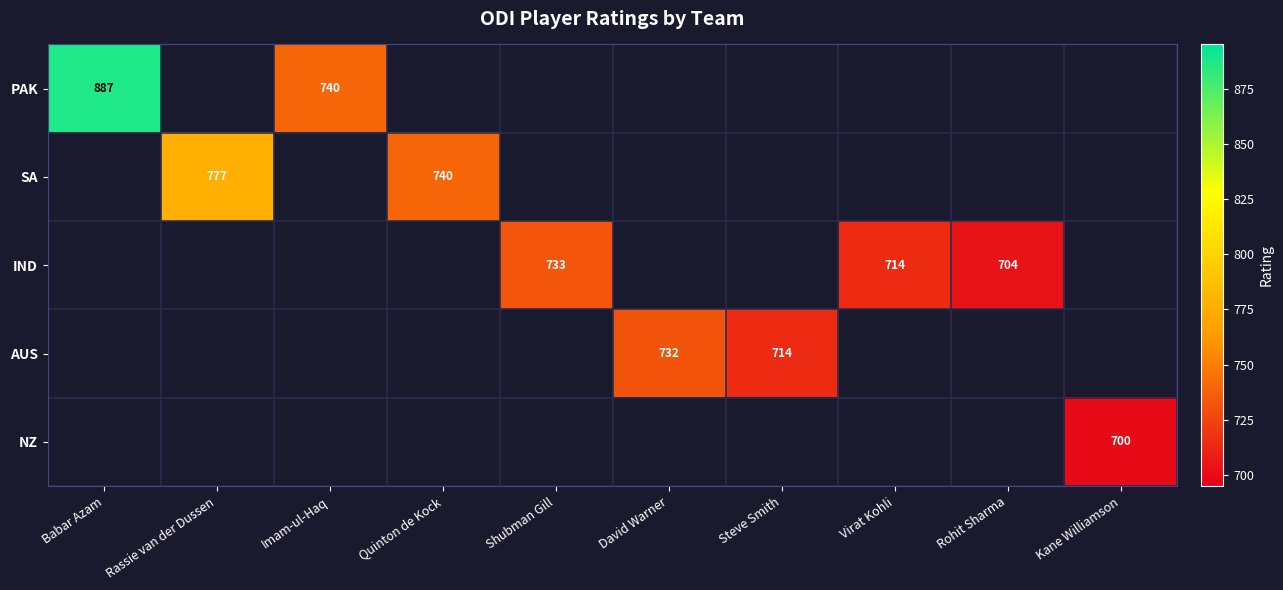

Is it true that PAK equals 1357 at Babar Azam?

False